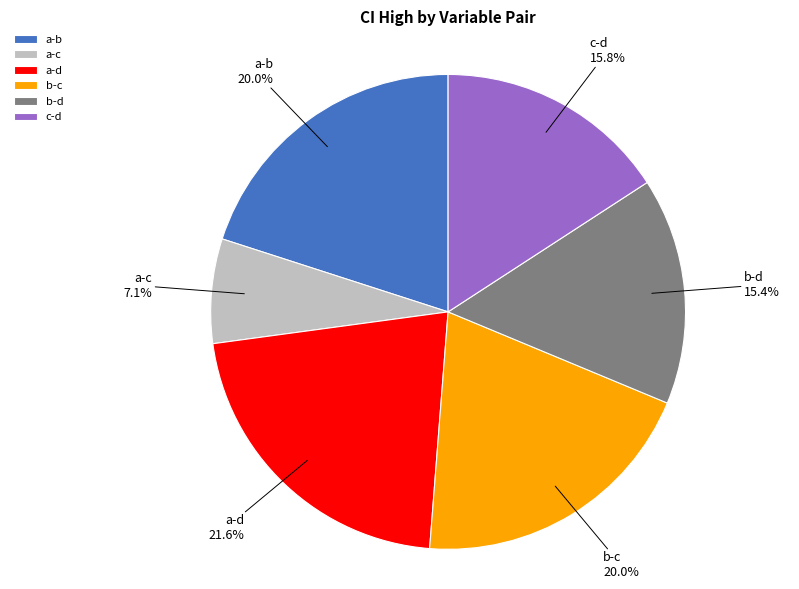

Is it true that a-b is 26% of the pie?

False